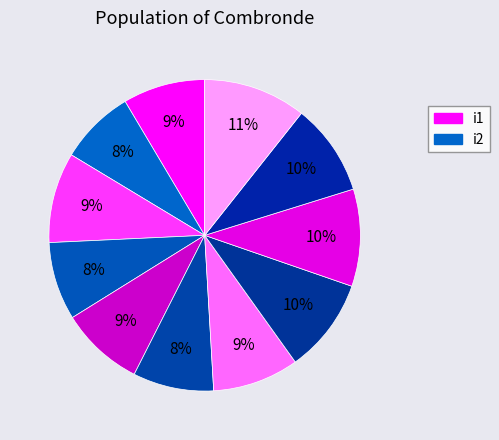

To the nearest percent, what is the difference between the largest and smallest slice percentages?

3%